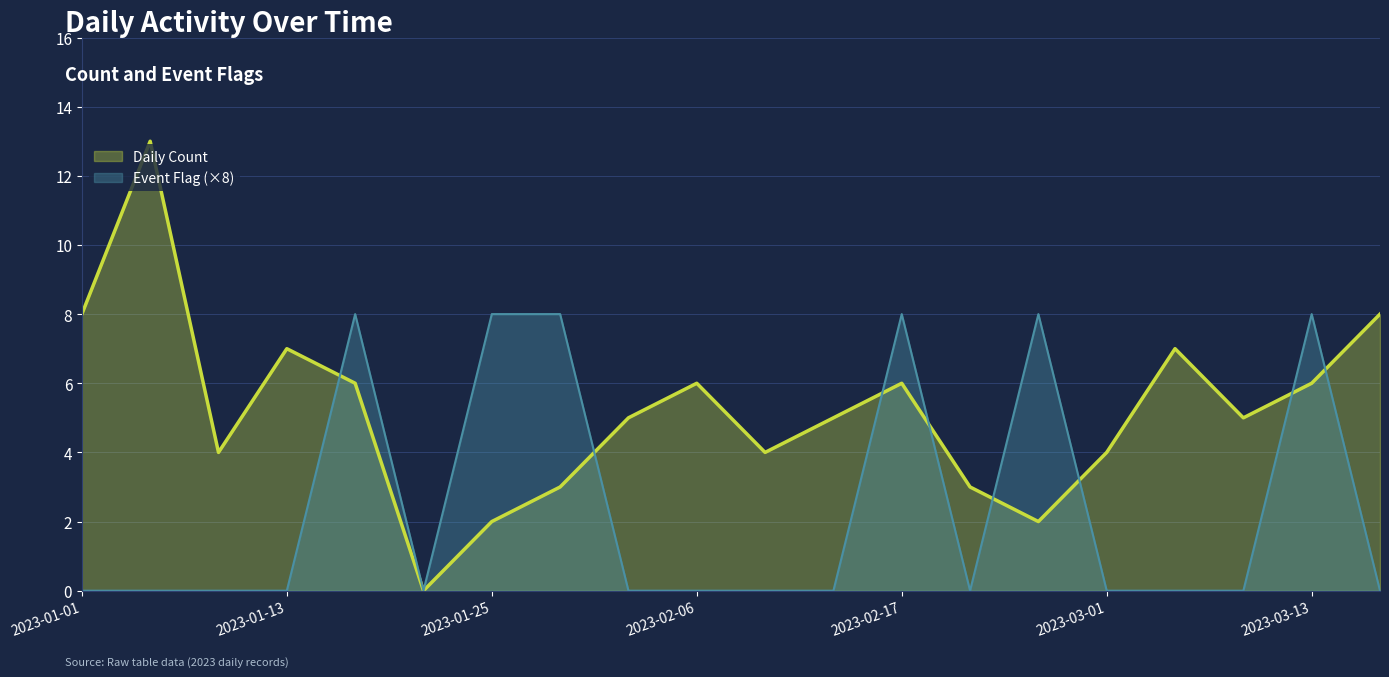

What is the greatest value displayed?

13